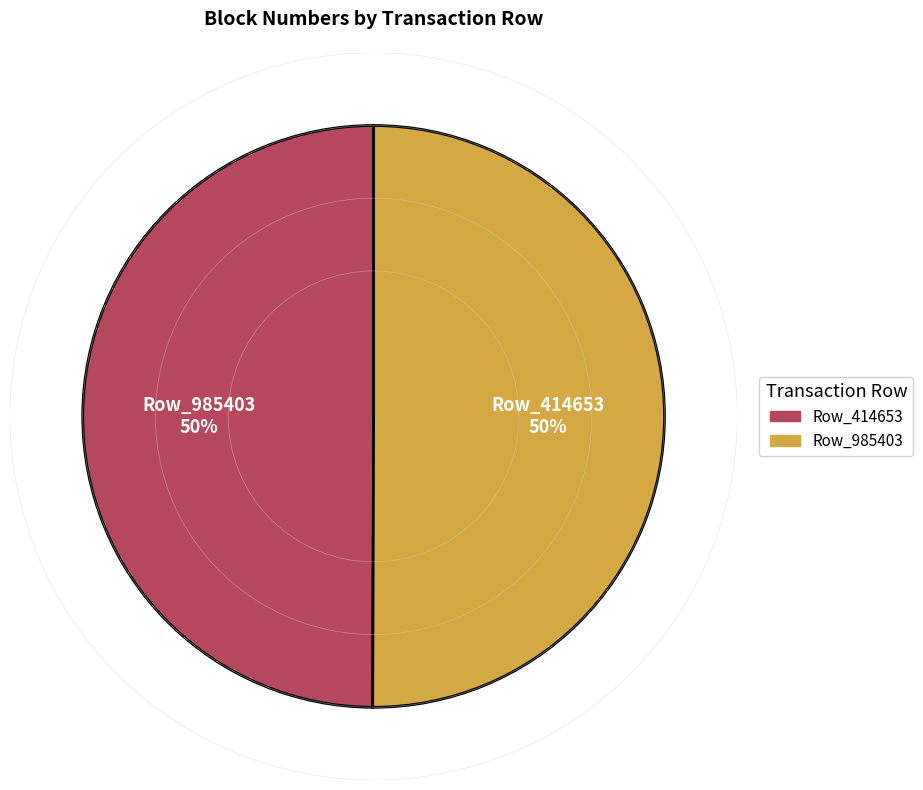

Do Row_985403 and Row_414653 together represent more than half of the pie?

Yes